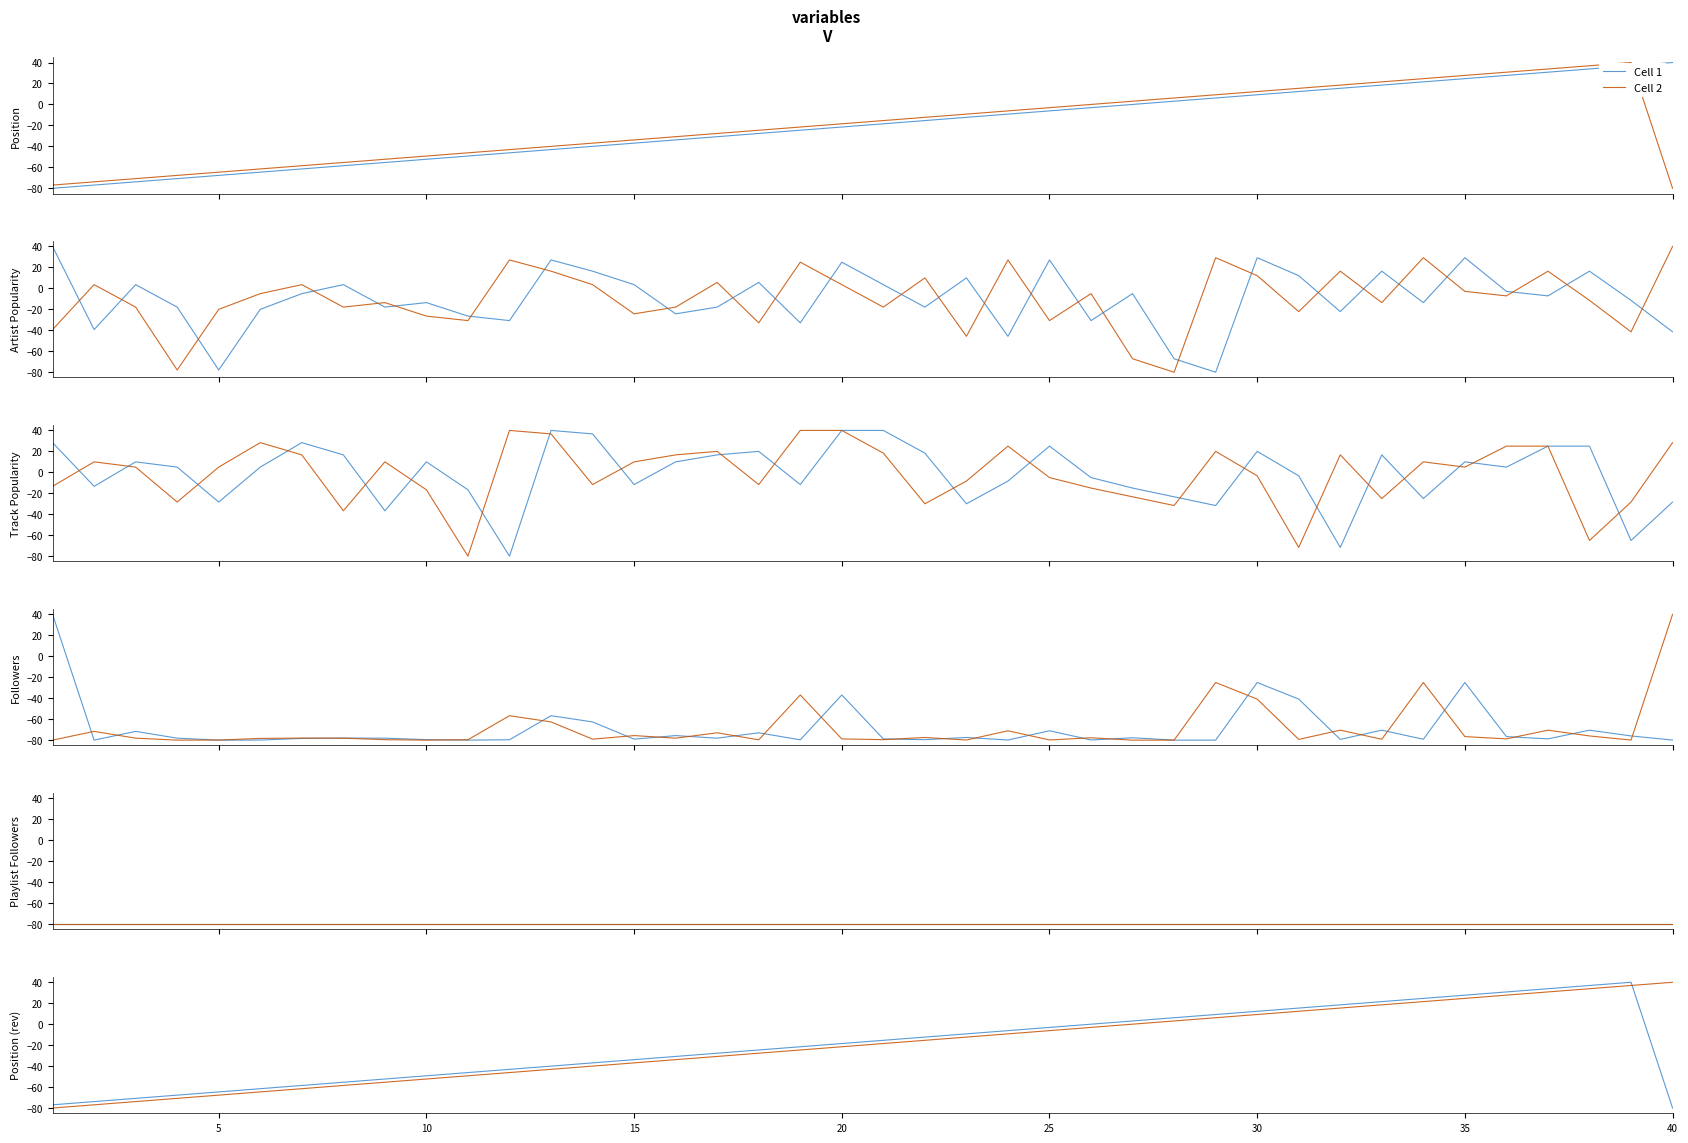

Does the chart have visible grid lines?

No